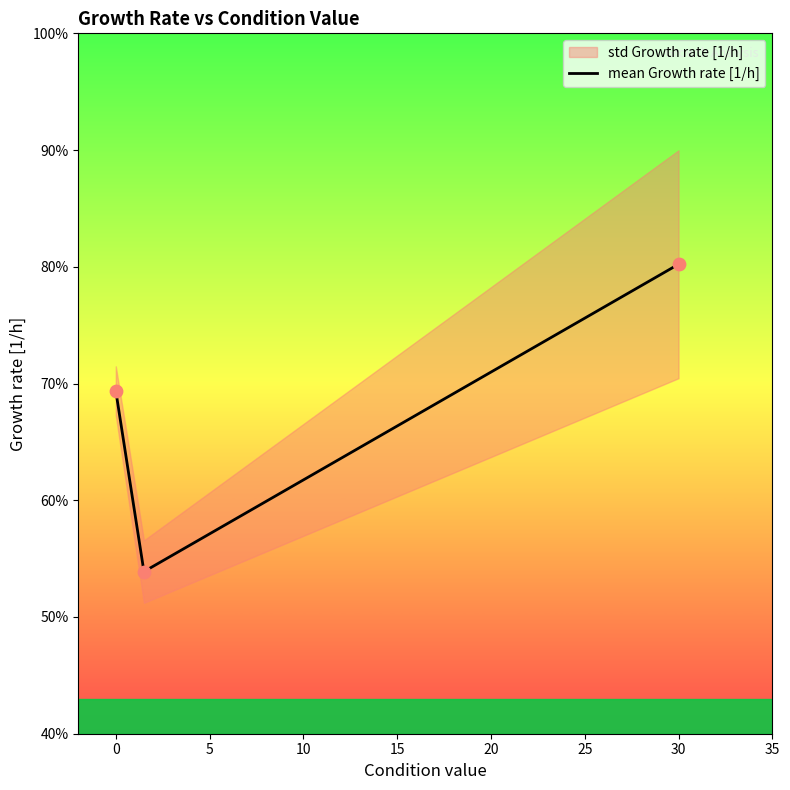

What is the change in value from −5 to 0?

-0.2